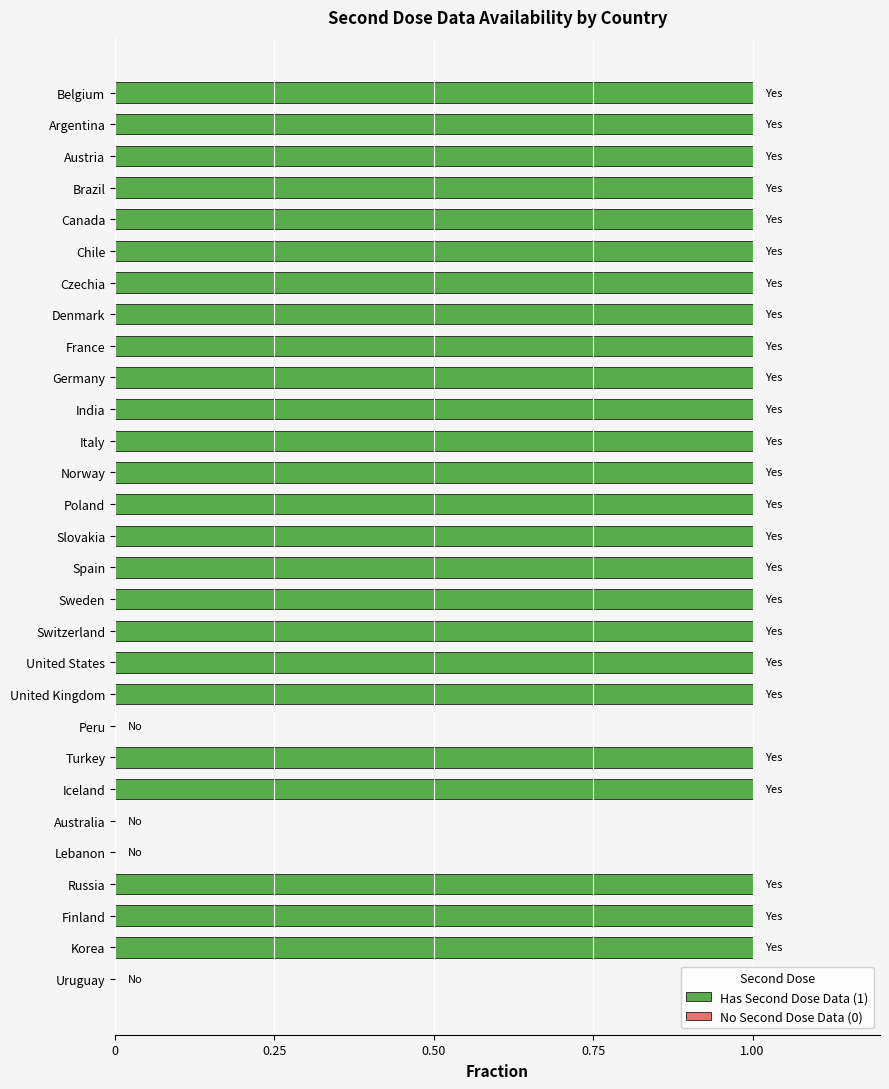

What is the ratio of the value at Slovakia to the value at Germany?

1.0